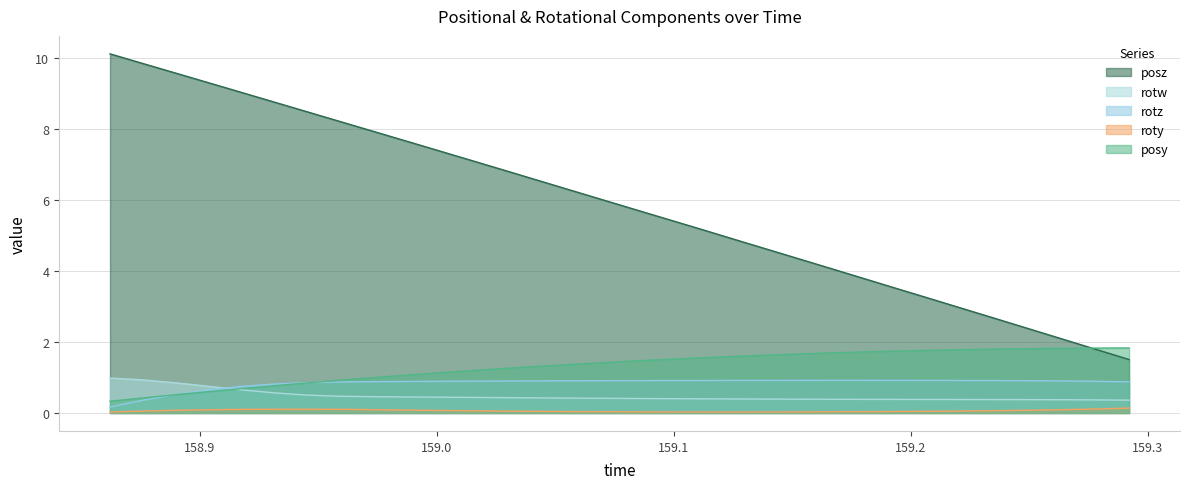

Which series has the widest spread of values?

posz